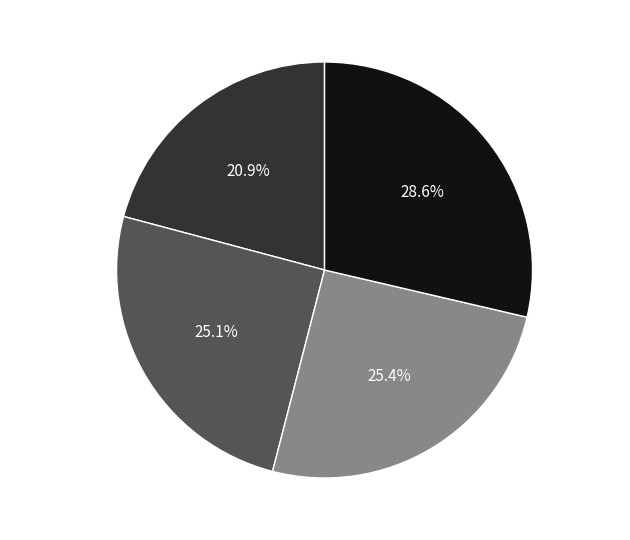

True or false: 32_1479_2_IFN2 accounts for 36% of the total.

False